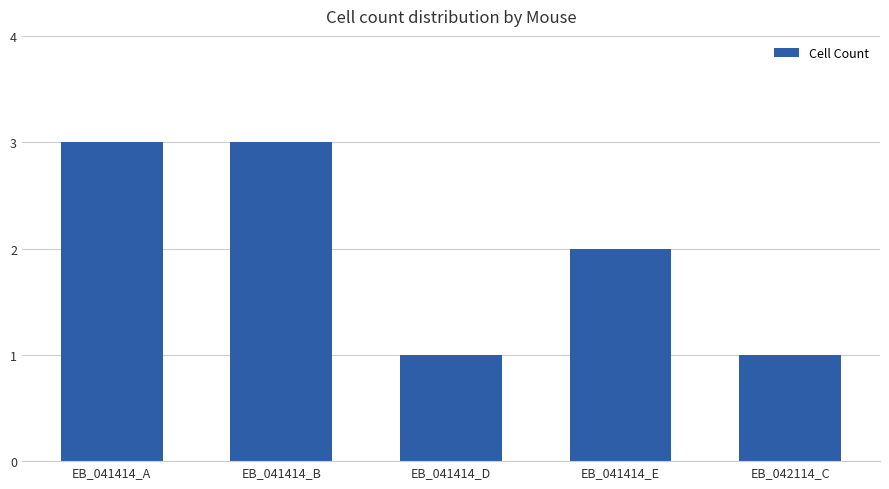

How many values are between 1 and 3?

5